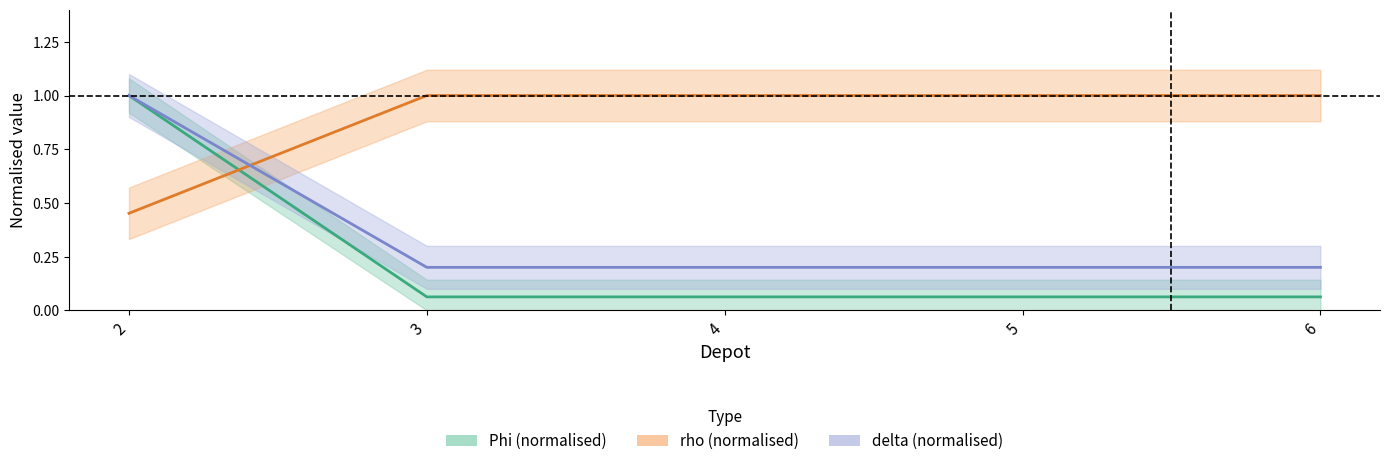

Is this an area chart (filled region under the line)?

No